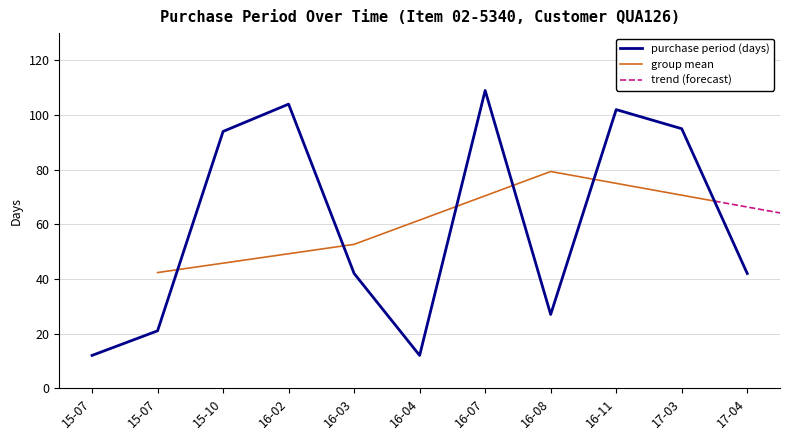

How many points are higher than both their immediate neighbors (excluding endpoints)?

3